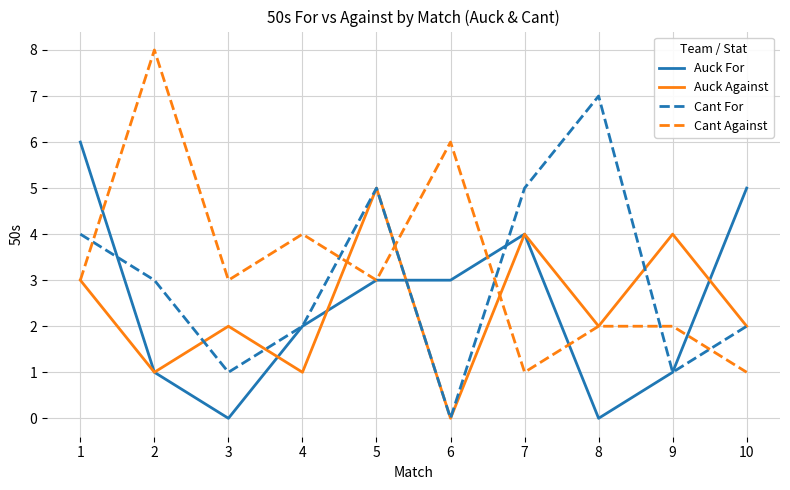

Between 2 and 10, which series saw the biggest shift?

Cant Against